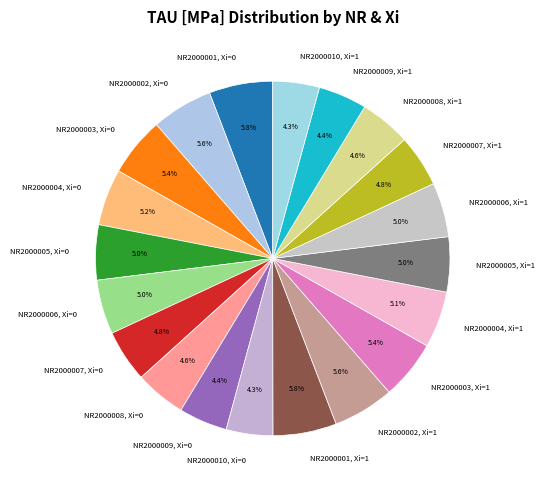

Does any single category account for the majority?

No